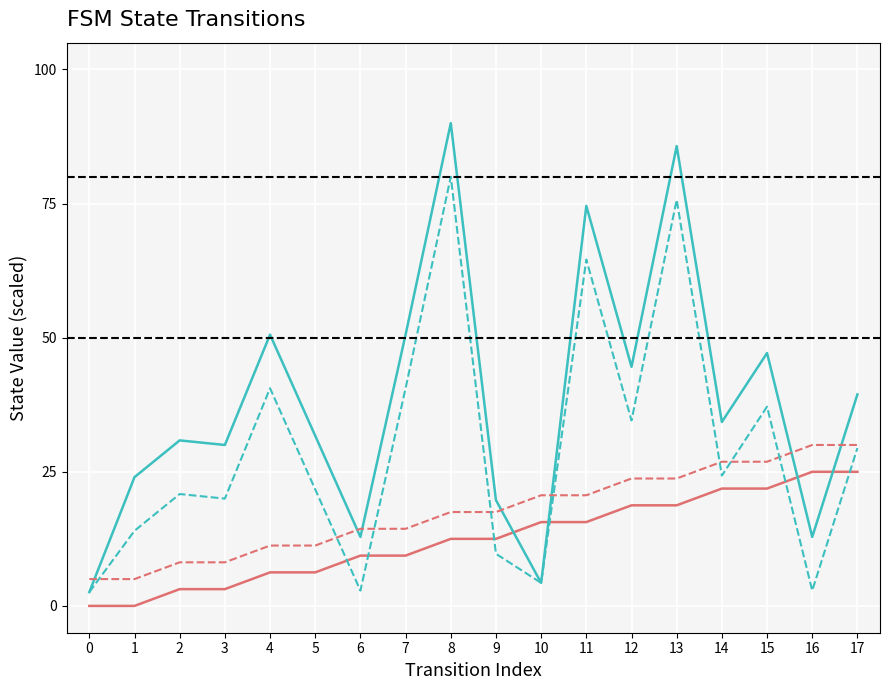

What is the spread (max minus min) of values at 8?

77.5